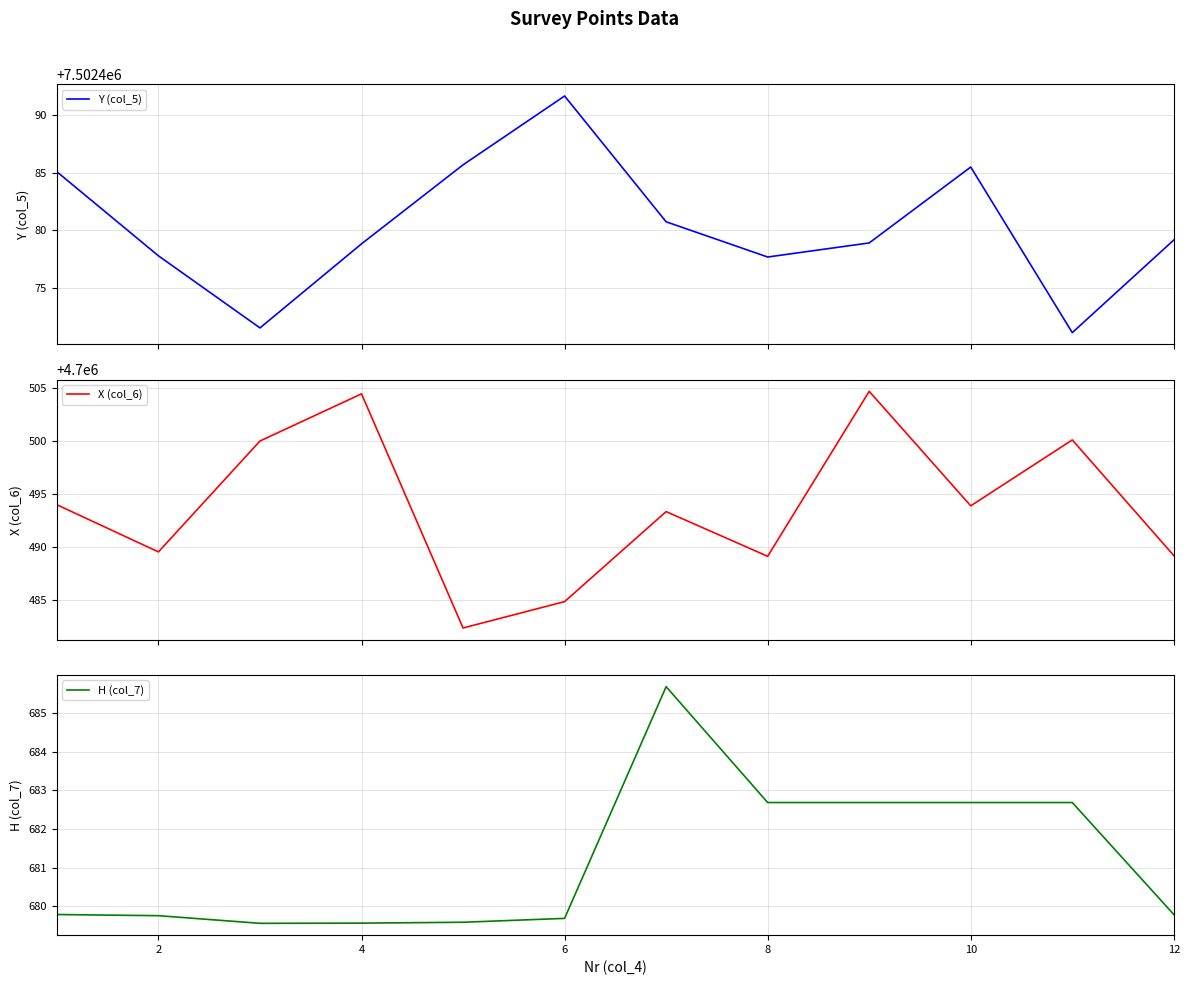

Is it true that H (col_7) equals 679.8 at 12?

True